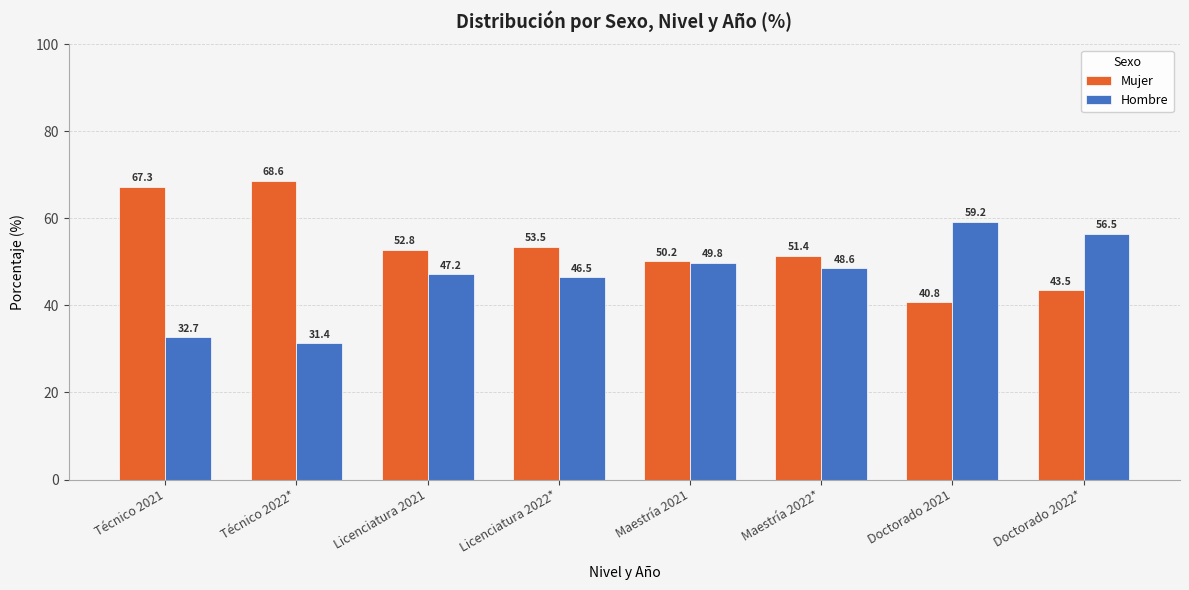

What position from the left is Licenciatura 2021?

3